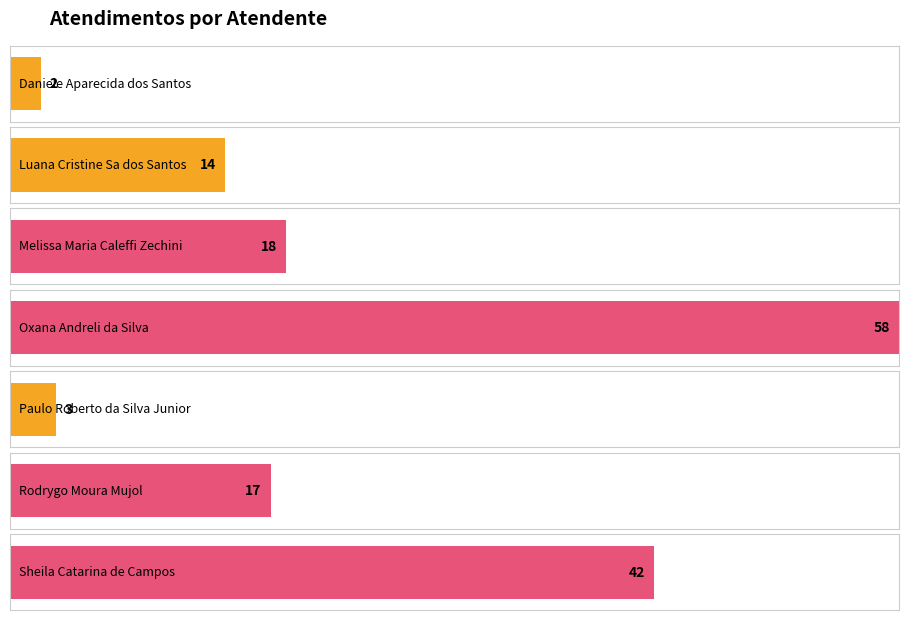

The chart shows a value of 42 at Sheila Catarina de Campos. True or false?

True